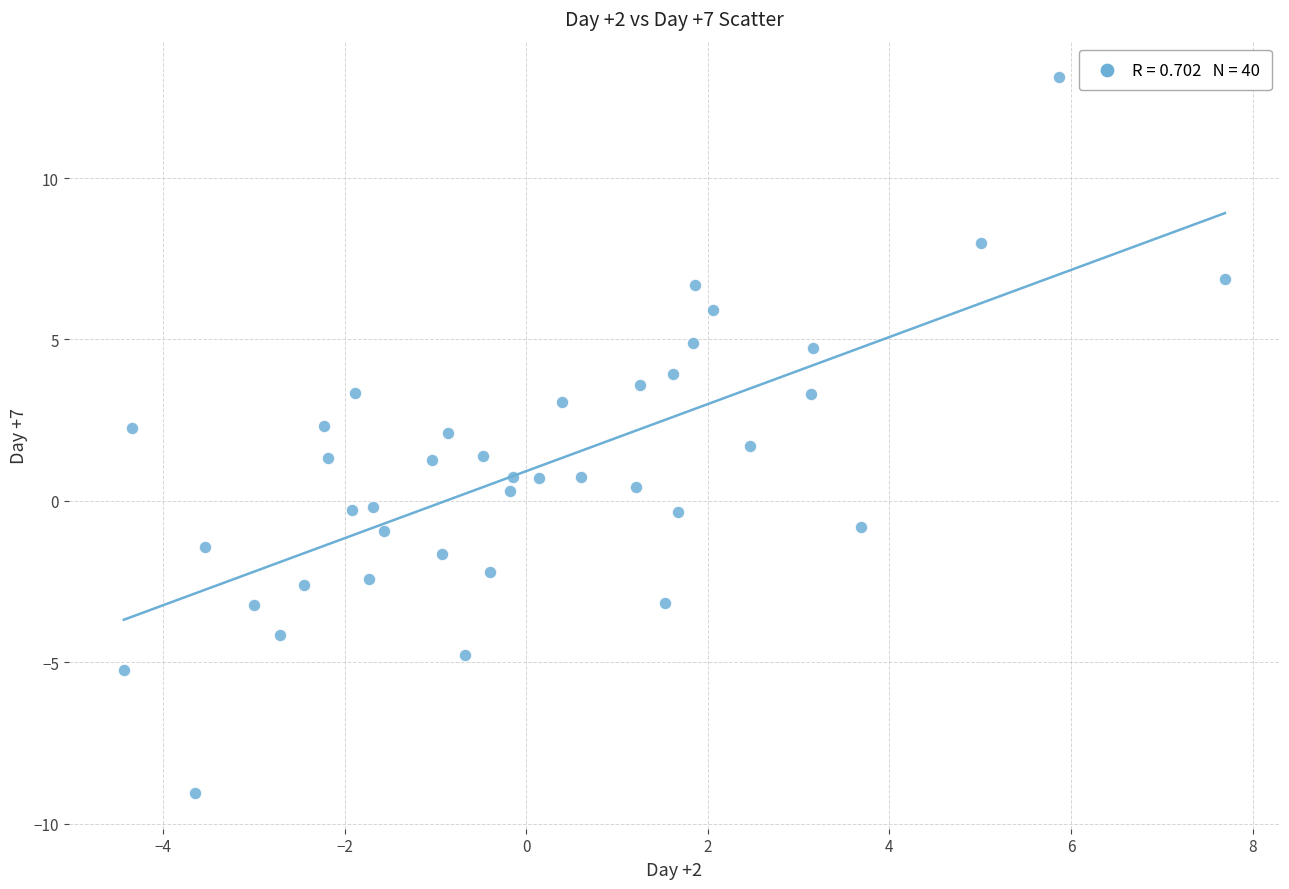

What is the range of Y values (max minus min)?

22.2